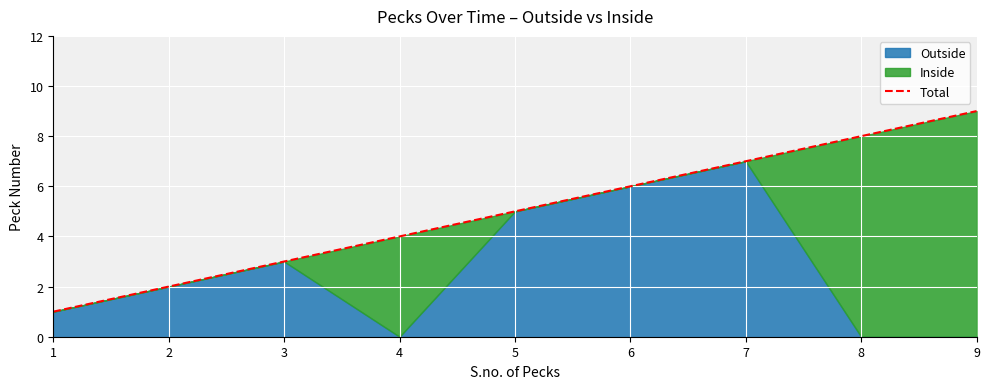

Rank the categories by value from lowest to highest.

1, 2, 3, 4, 5, 6, 7, 8, 9